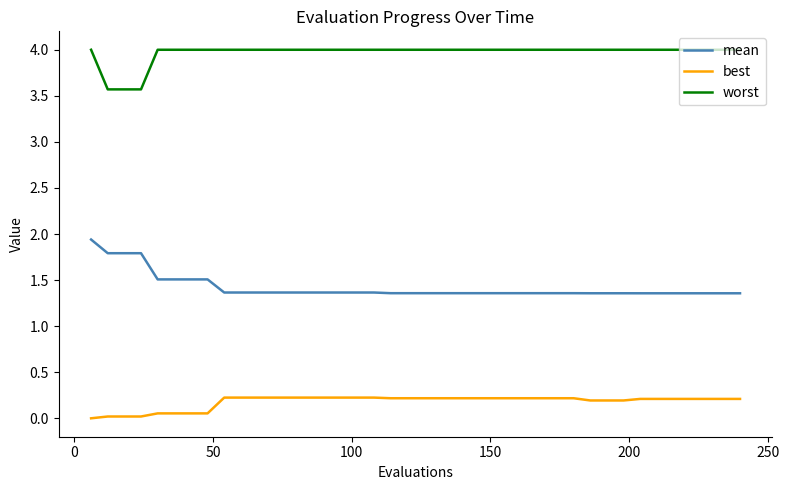

How many series are shown in this chart?

3